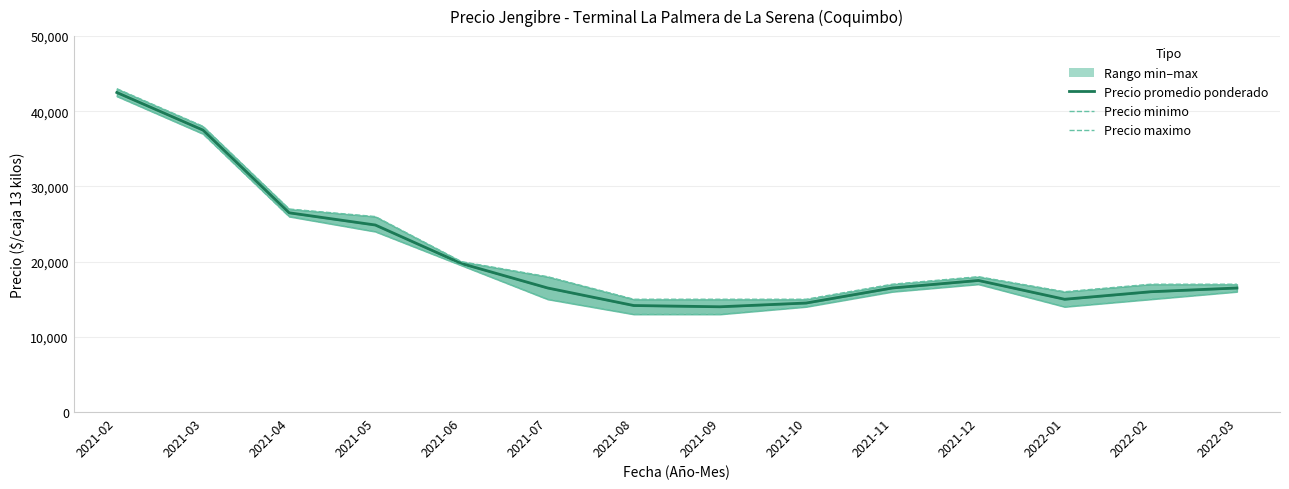

How many lines are shown in the chart?

3